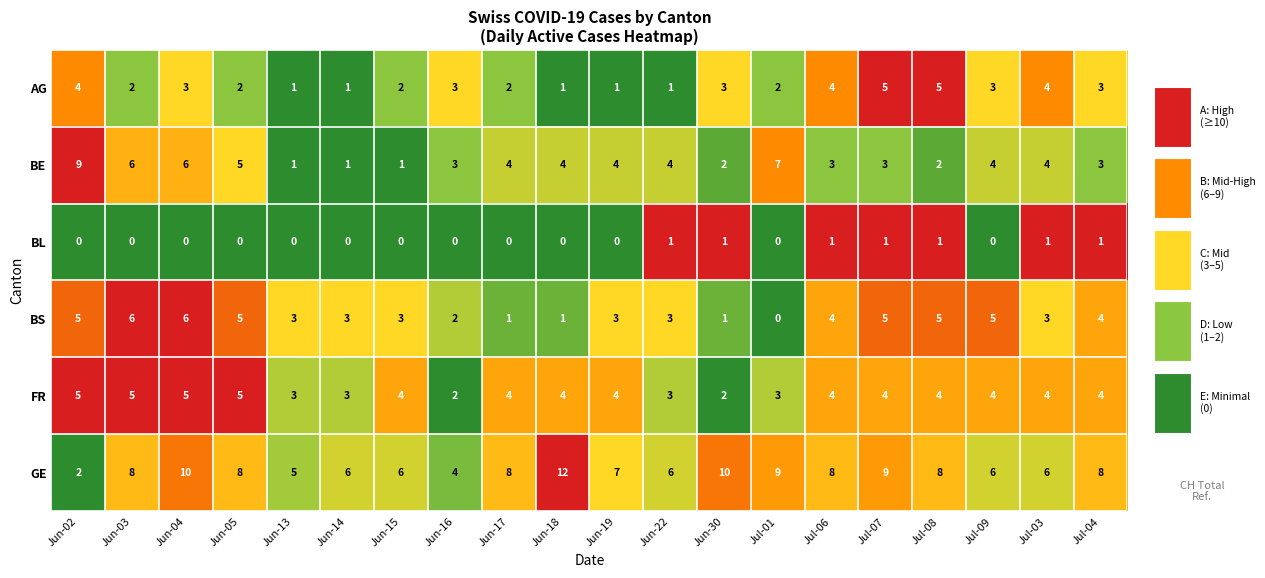

Is it true that FR equals 5 at Jun-04?

True